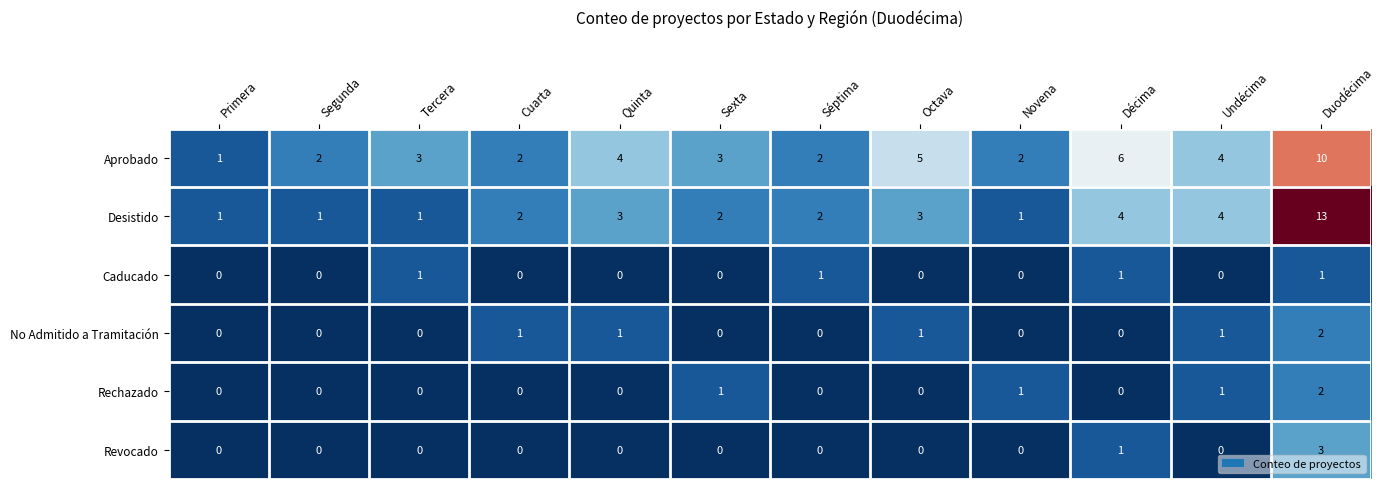

Count the Revocado values in the range 0 to 1.

11